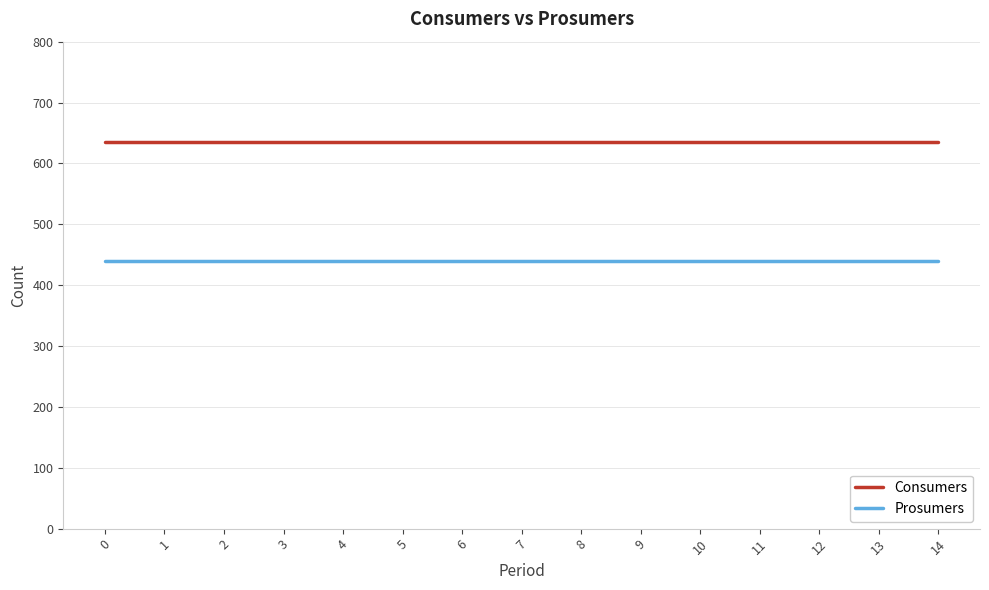

Does the chart display data point markers on the line(s)?

No